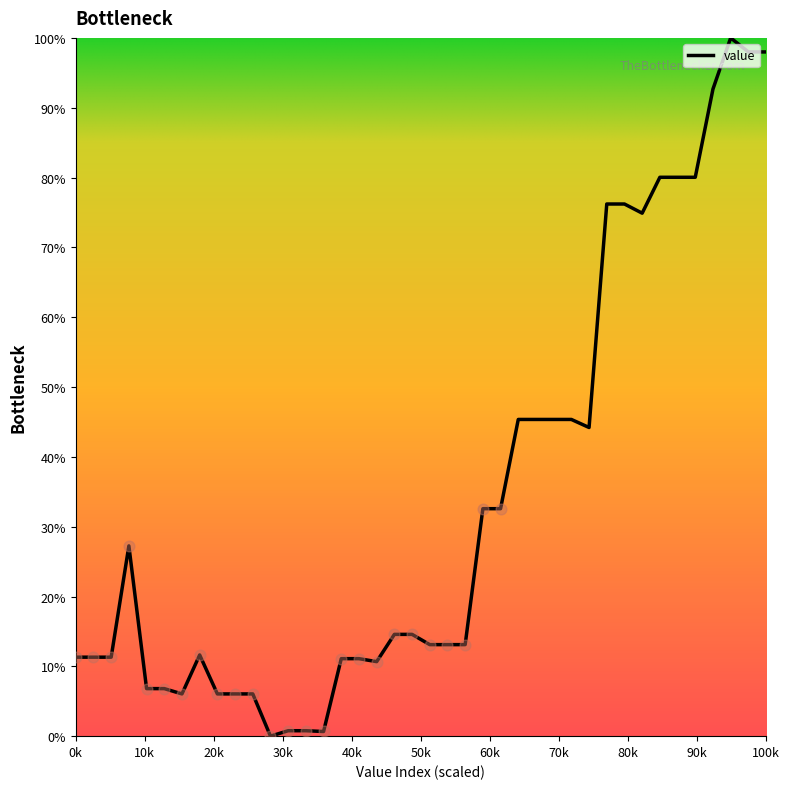

What is the greatest value displayed?

100.0